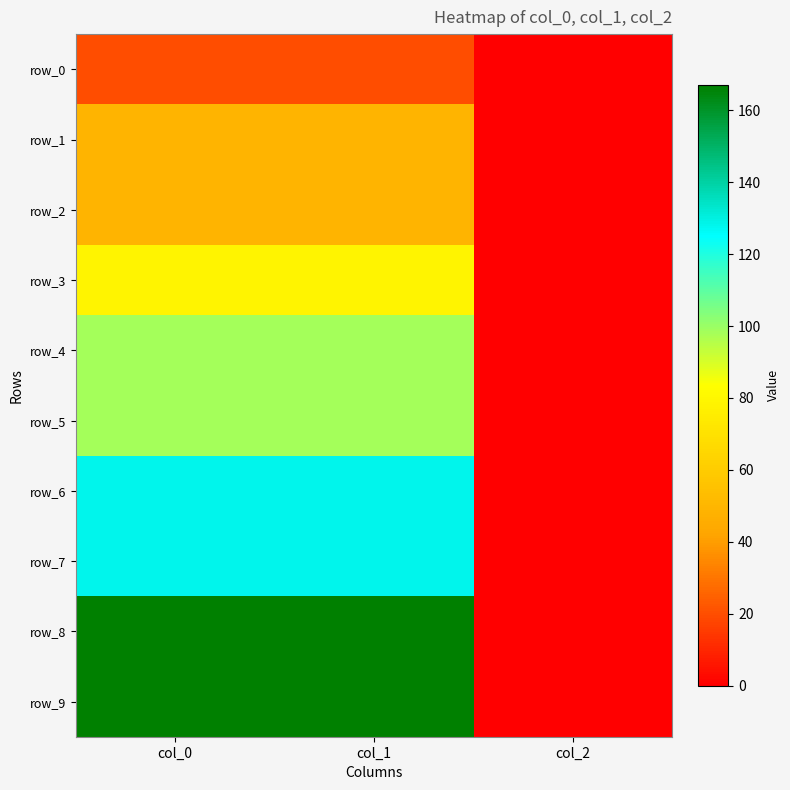

At how many categories does at least one series exceed 117?

2